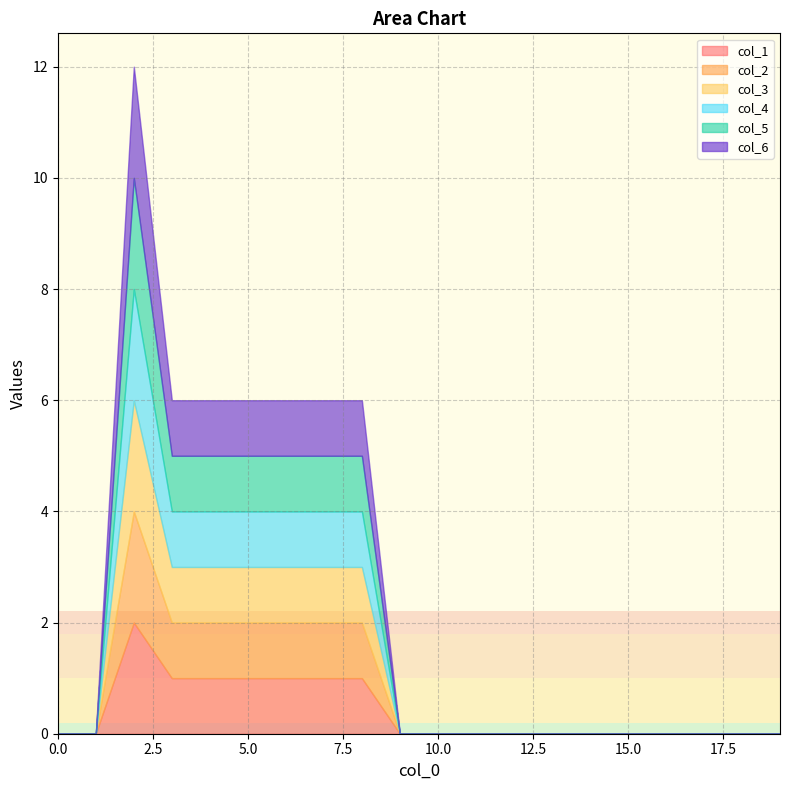

How many lines are shown in the chart?

6